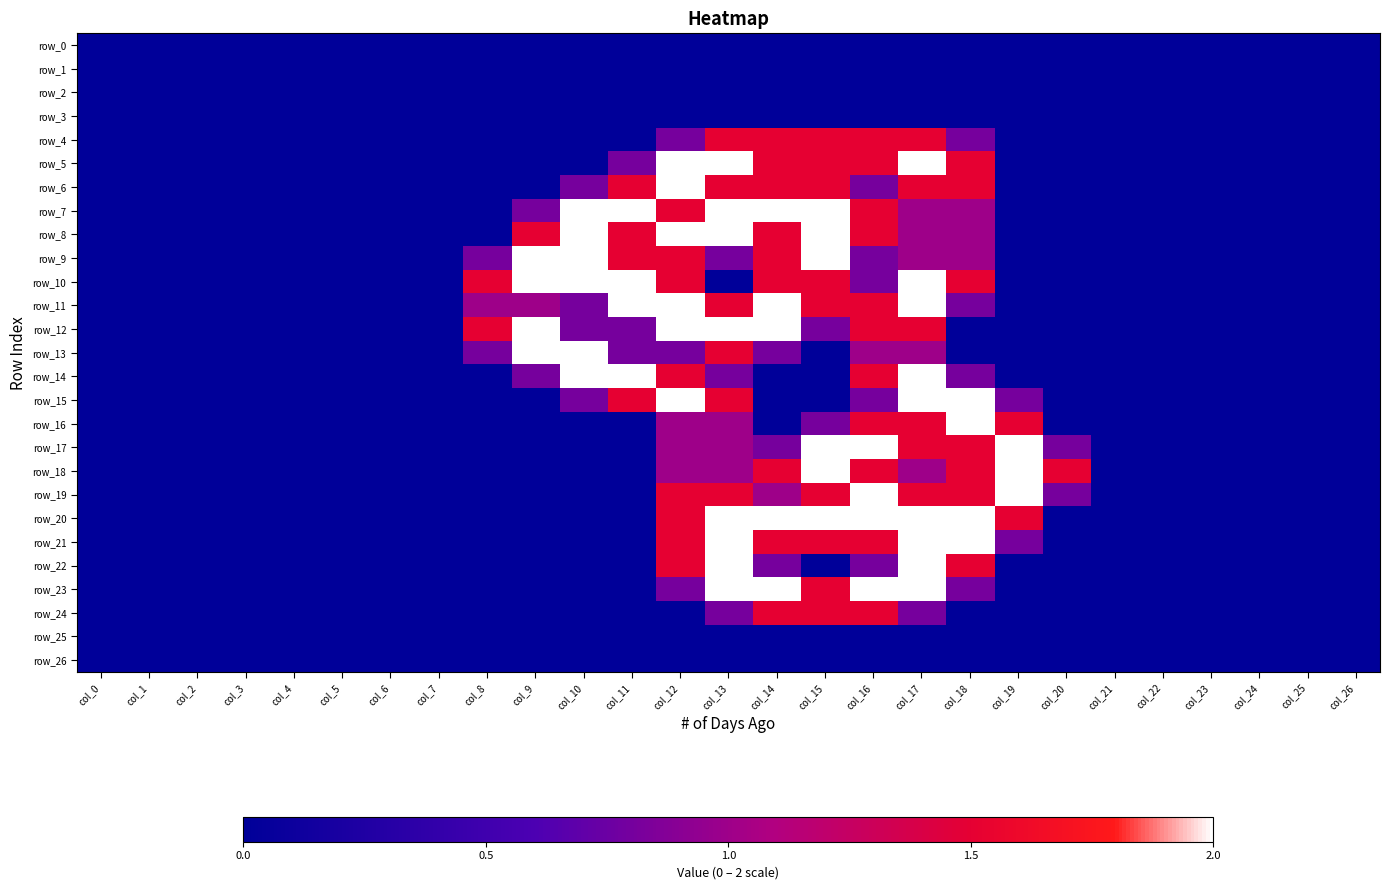

Which has a higher value, col_0 or col_14?

col_0